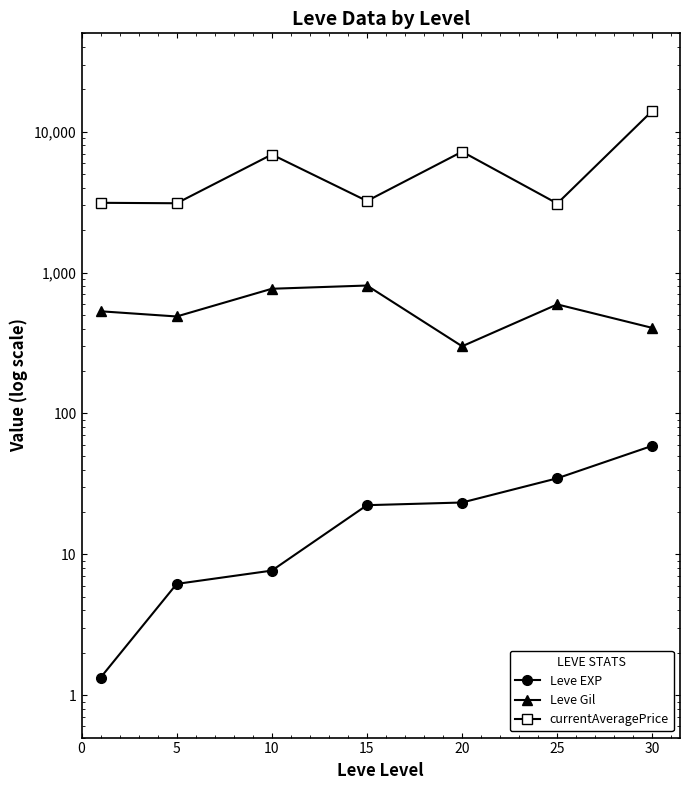

In currentAveragePrice, how many points are lower than both neighbors (excluding endpoints)?

3